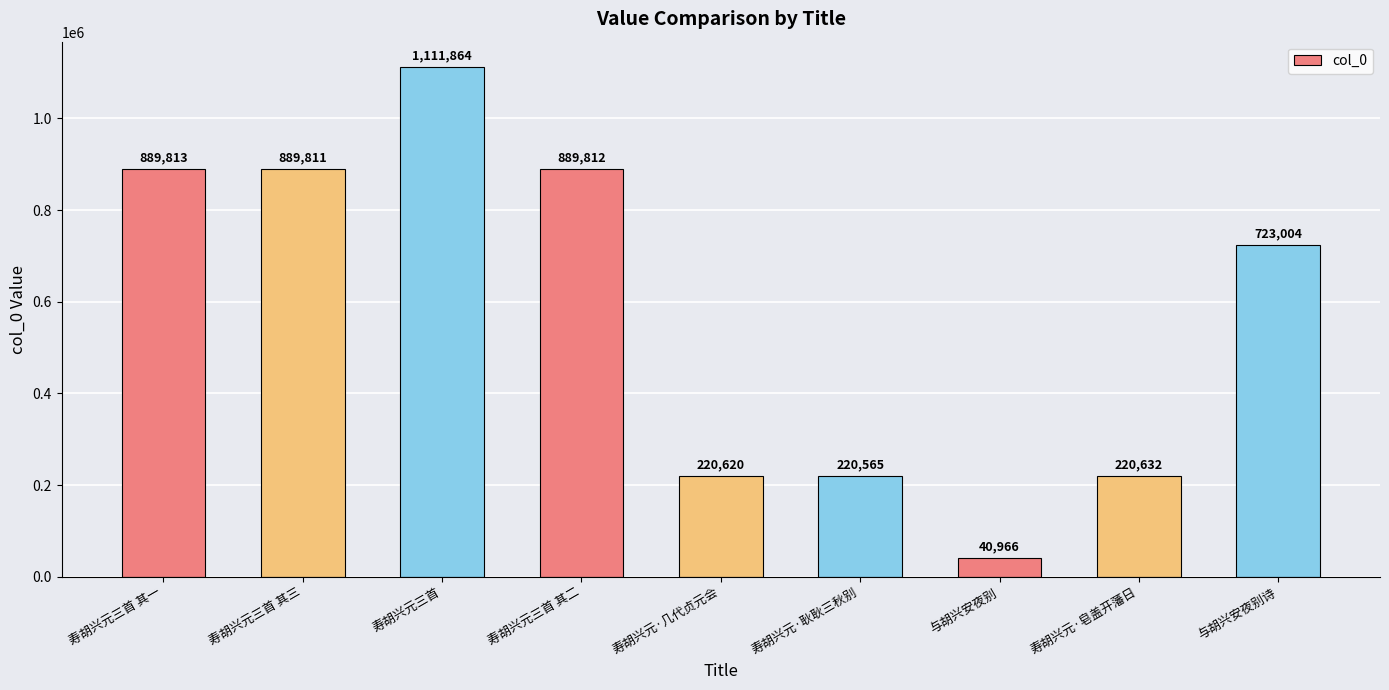

Reading right to left, transcribe all the data shown in this chart.

723004	220632	40966	220565	220620	889812	1111864	889811	889813